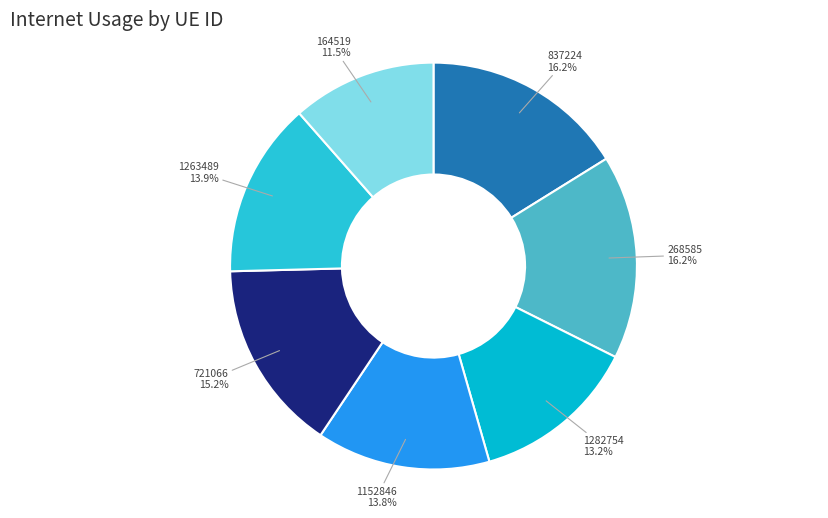

Count the number of slices in the pie.

7